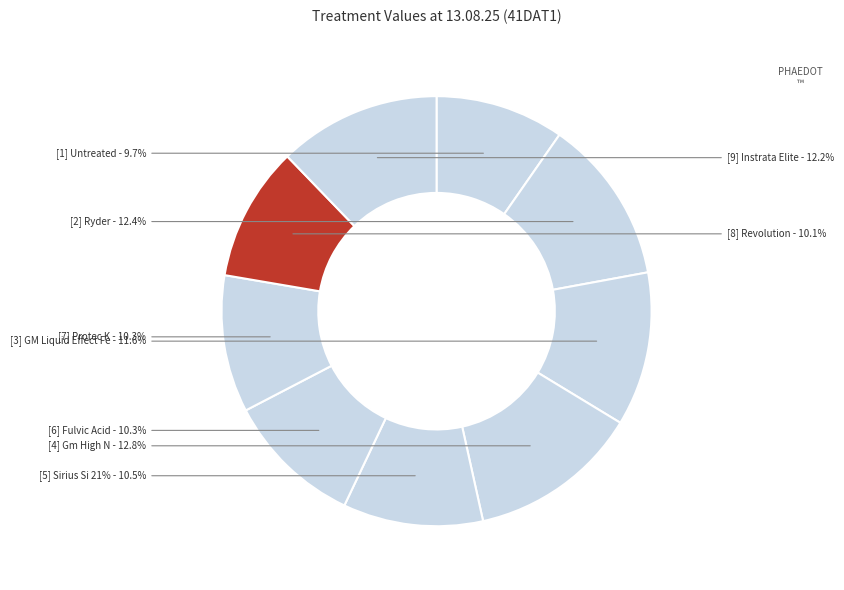

Is [5] Sirius Si 21% the majority of the pie?

No